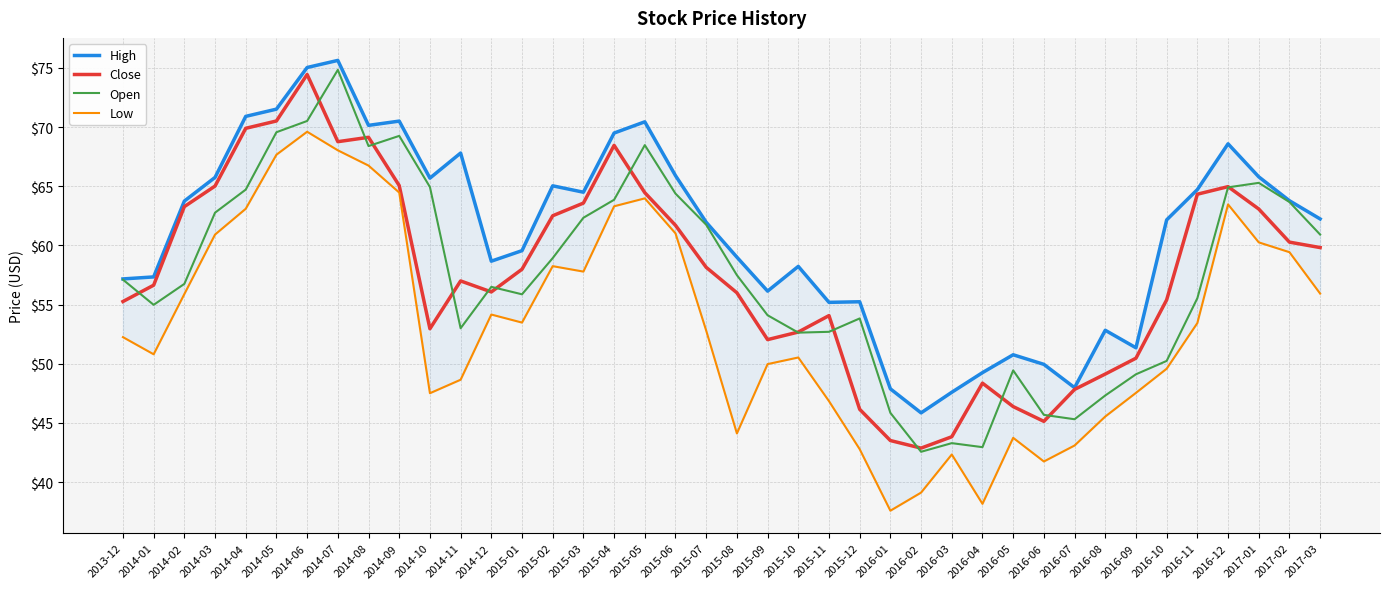

What is the sum of the Close values at 2014-11 and 2015-09?

109.0